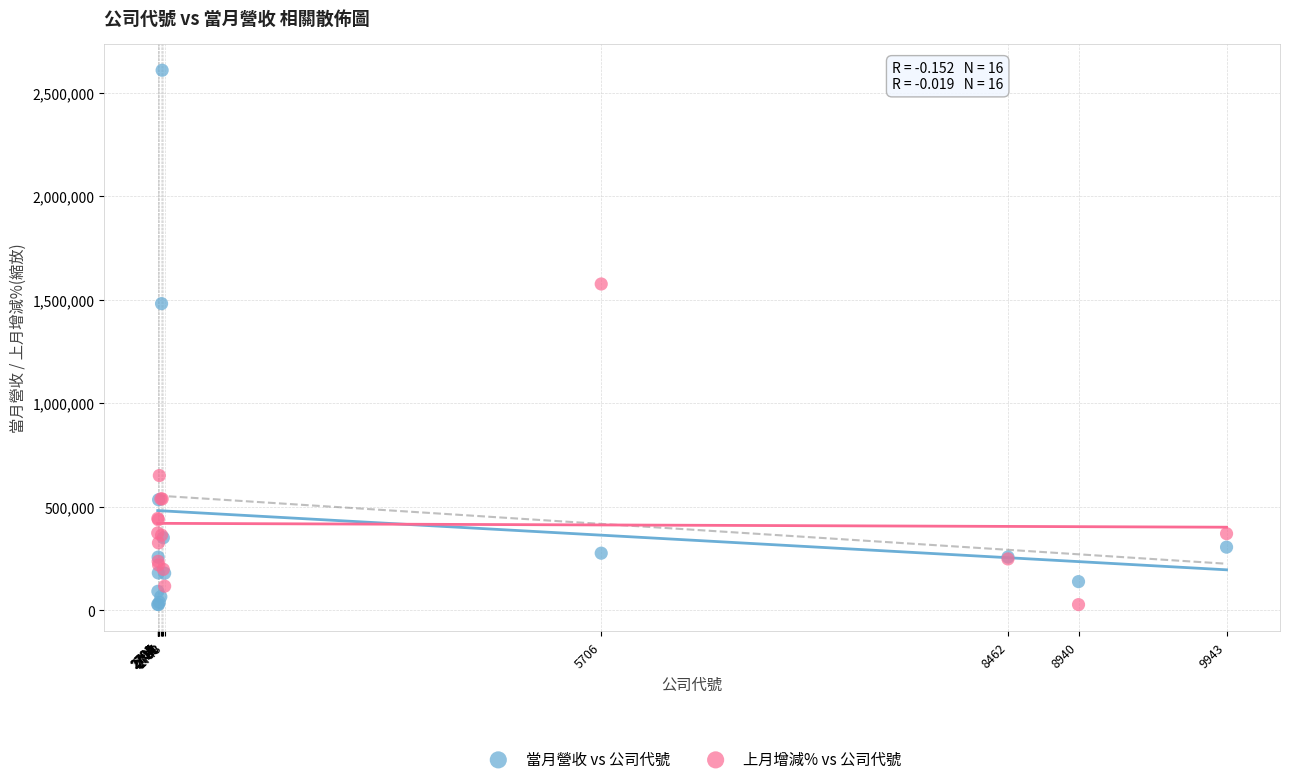

Which series contains the highest Y value?

當月營收 vs 公司代號